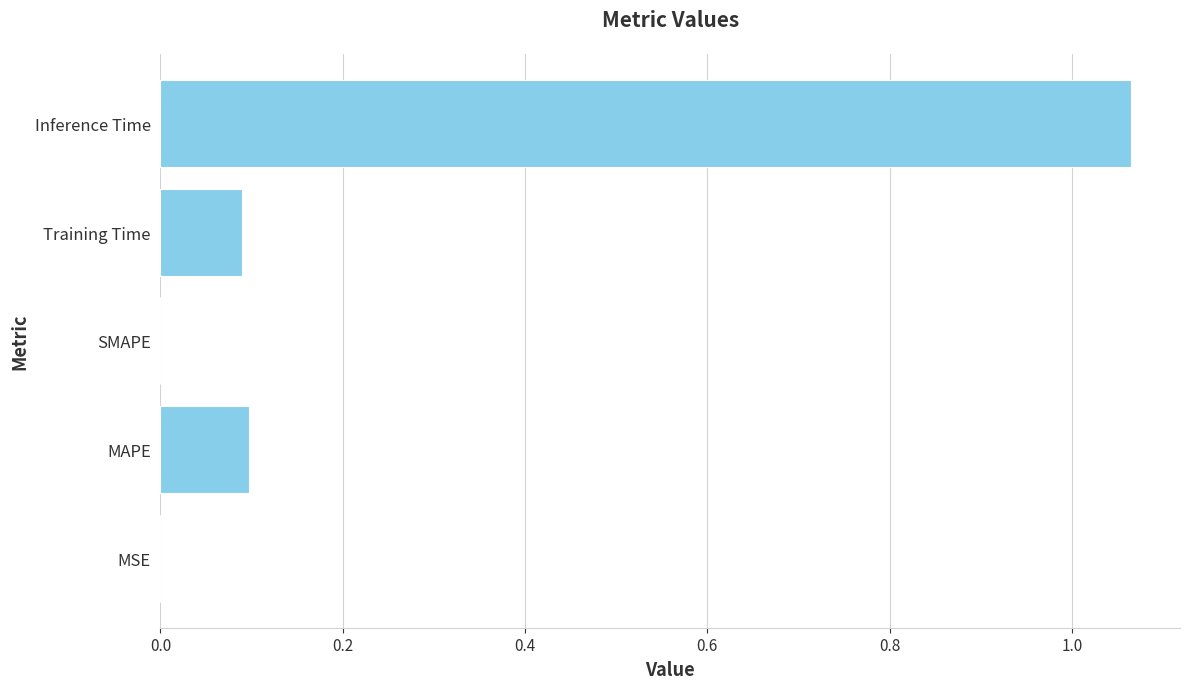

Which has a higher value, SMAPE or MAPE?

MAPE